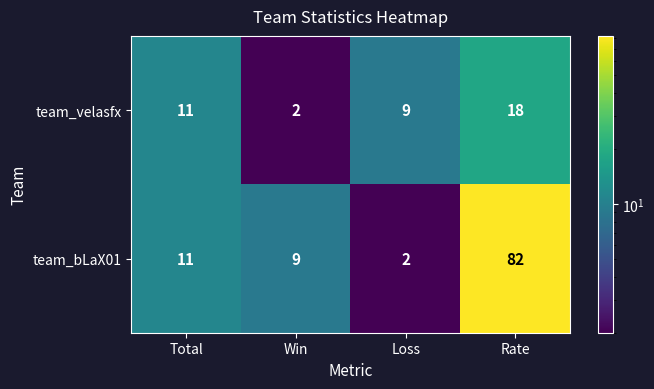

What is the difference between the second highest and minimum values in the team_velasfx series?

9